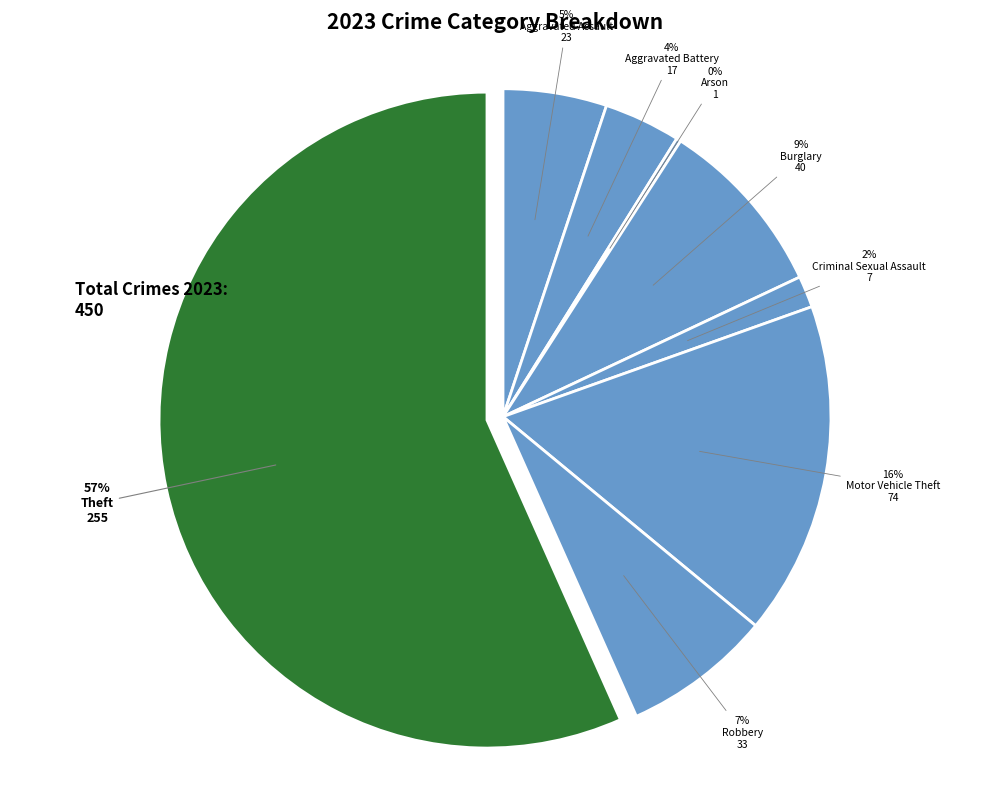

To the nearest percent, what is the difference between the largest and smallest slice percentages?

56%